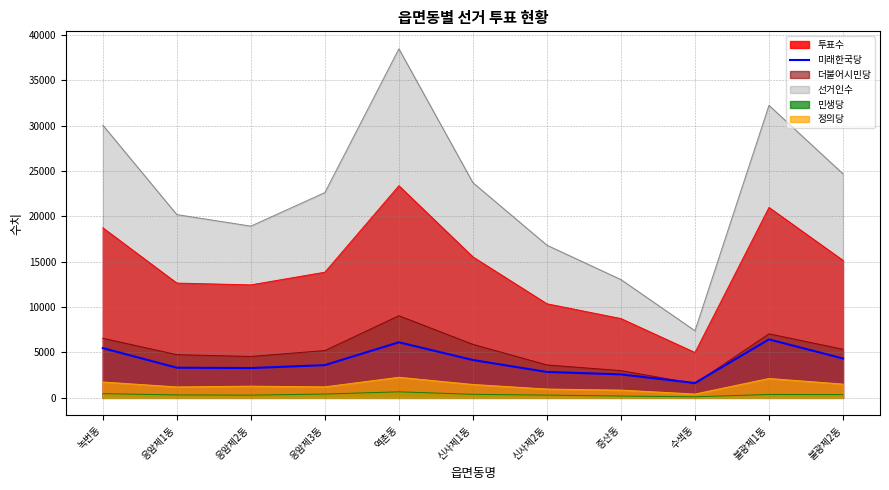

Which series has the widest spread of values?

선거인수